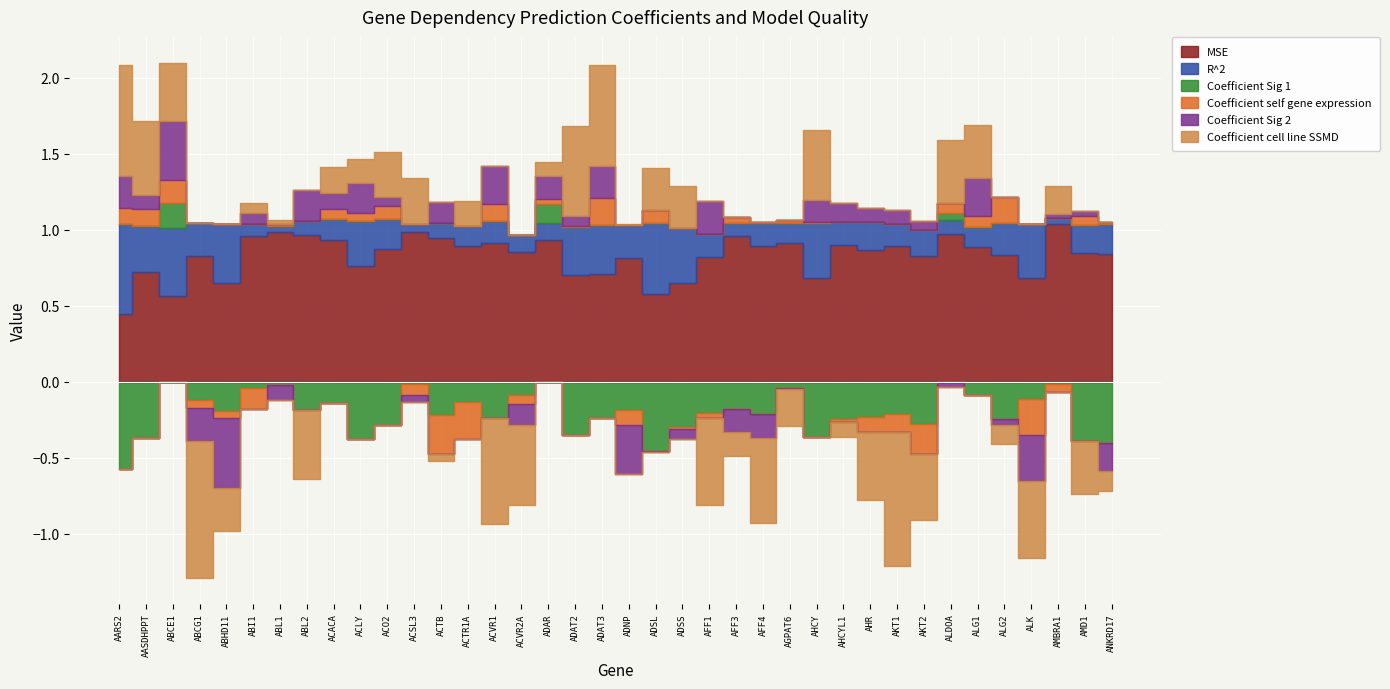

The value of R^2 at ADAT3 is 0.2. True or false?

False